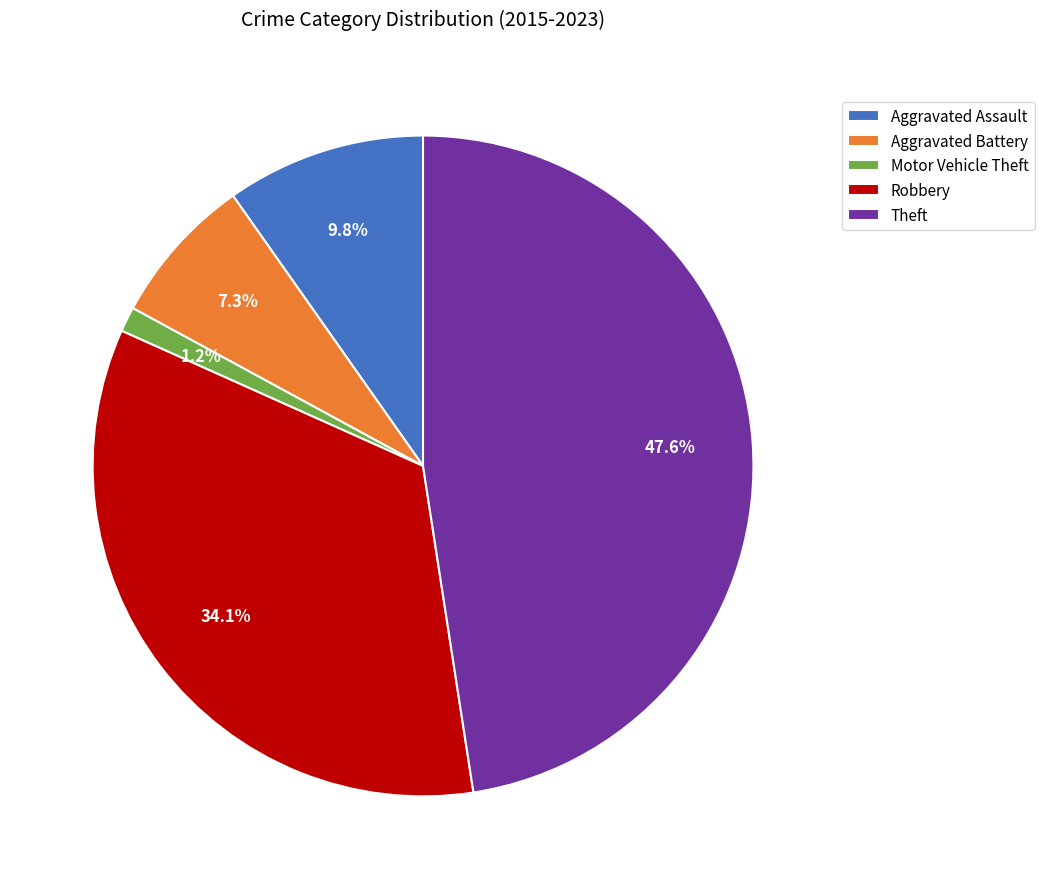

Is the sum of Theft and Aggravated Assault greater than half?

Yes